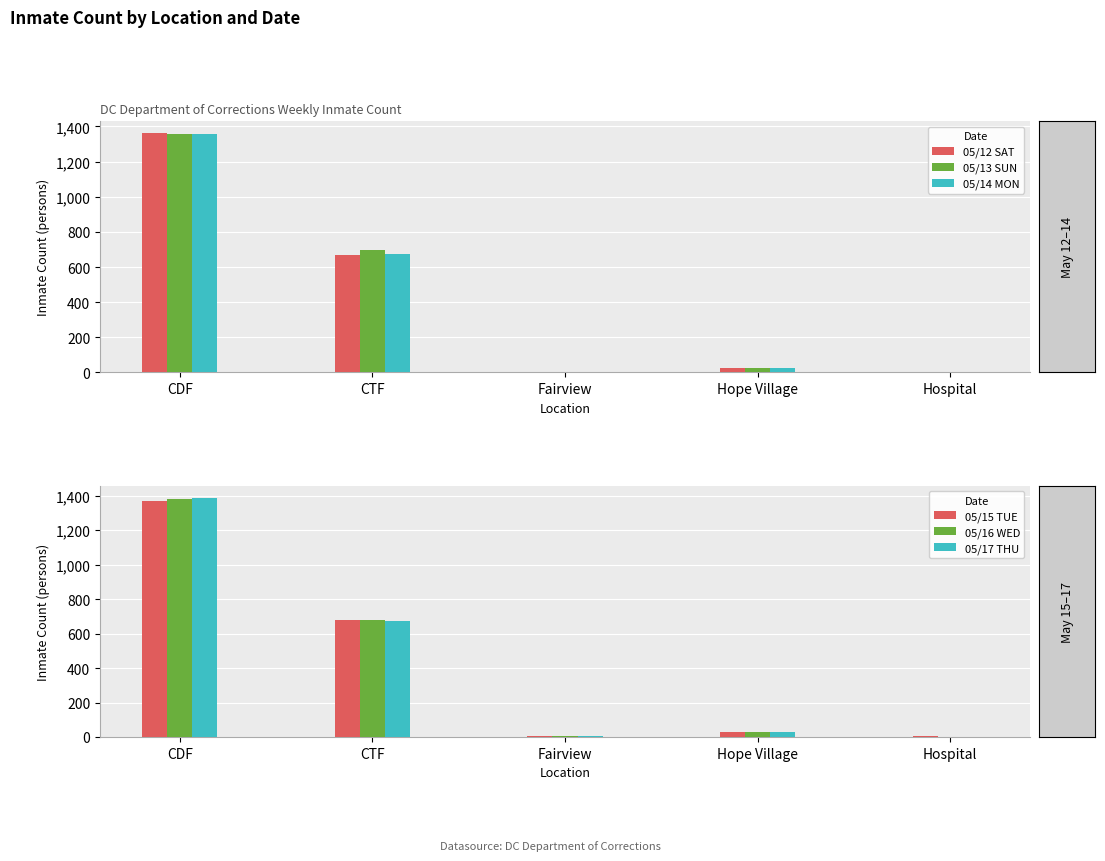

At CDF, list the series in order from largest to smallest.

05/17 THU, 05/16 WED, 05/15 TUE, 05/12 SAT, 05/14 MON, 05/13 SUN